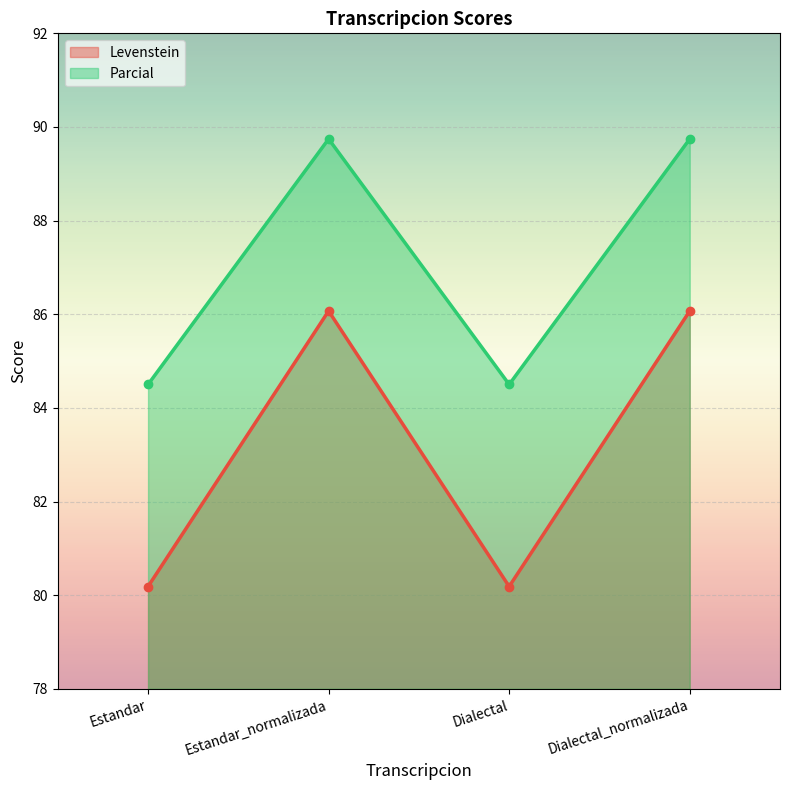

At Estandar_normalizada, list the series in order from largest to smallest.

Parcial, Levenstein